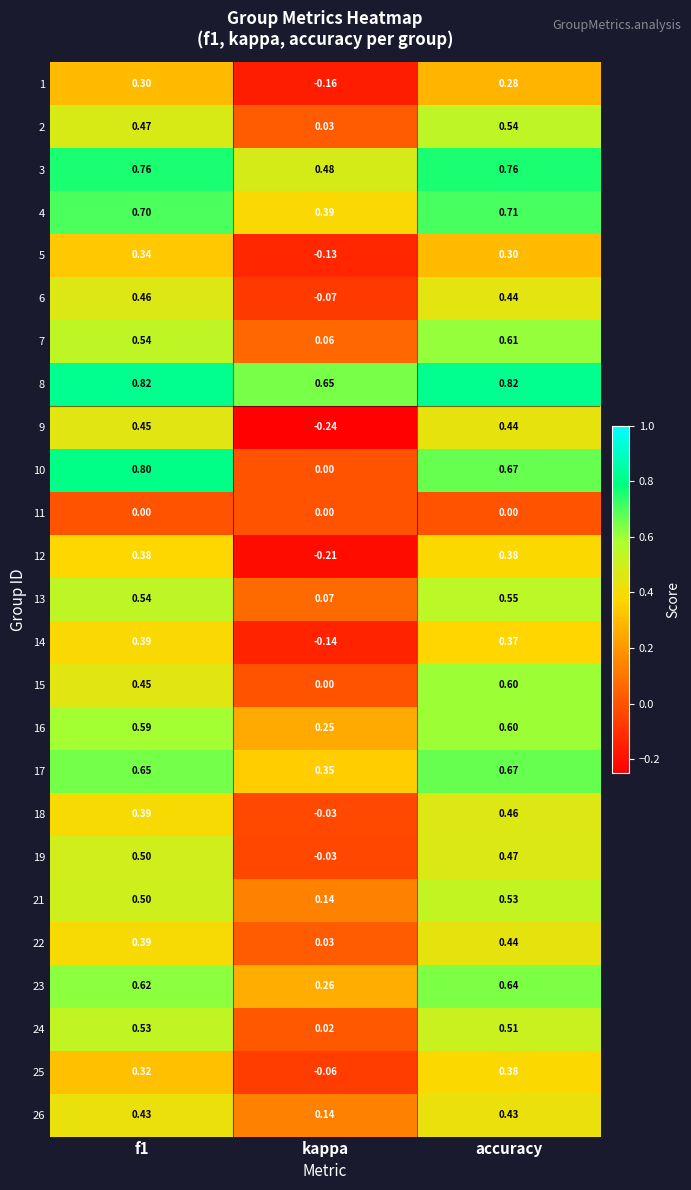

At which label is 18 closest to 0?

kappa